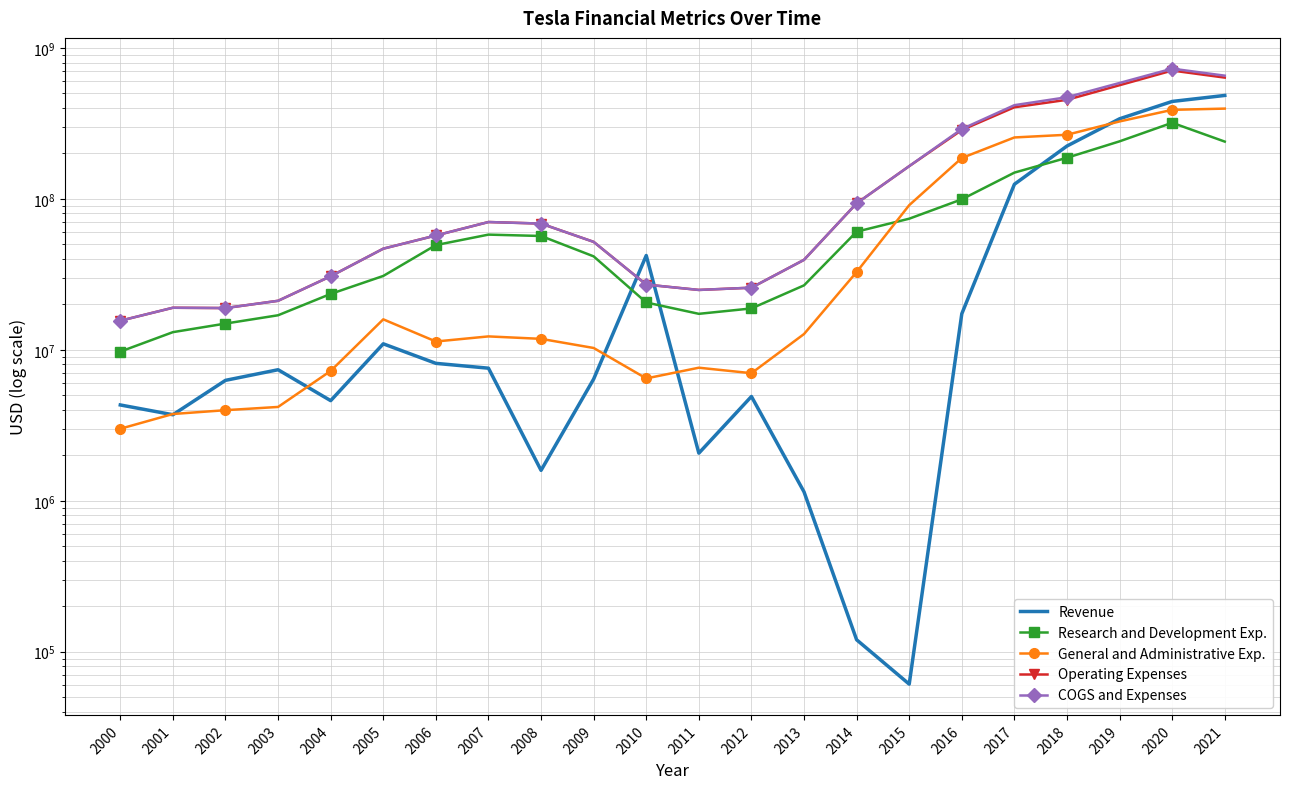

Where is the first local maximum for Research and Development Exp.?

2007